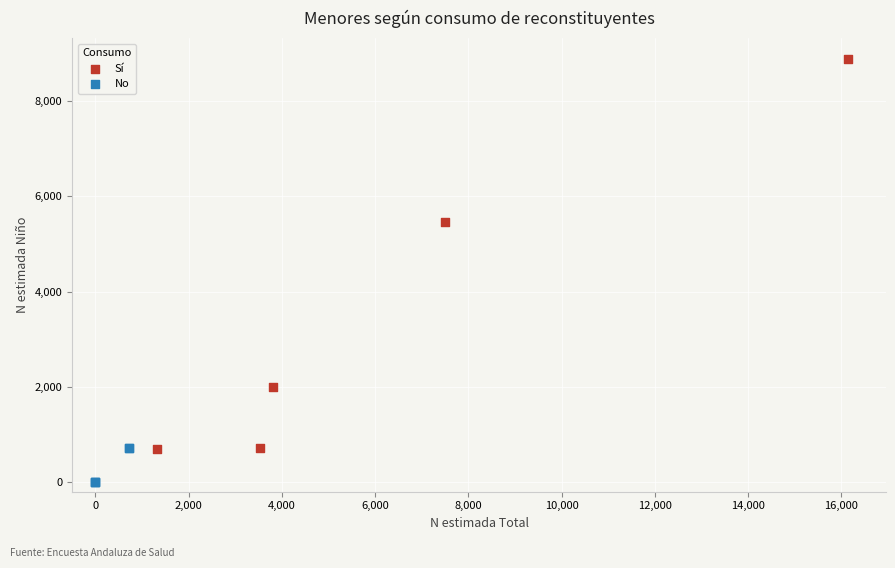

Which series reaches the maximum Y coordinate?

Sí